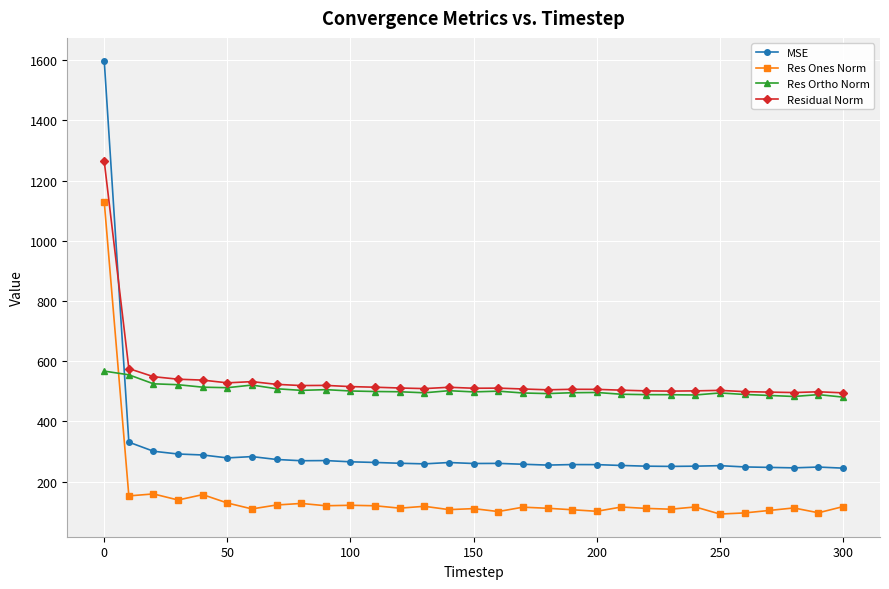

True or false: Res Ones Norm has more than 1 interior local peaks.

True